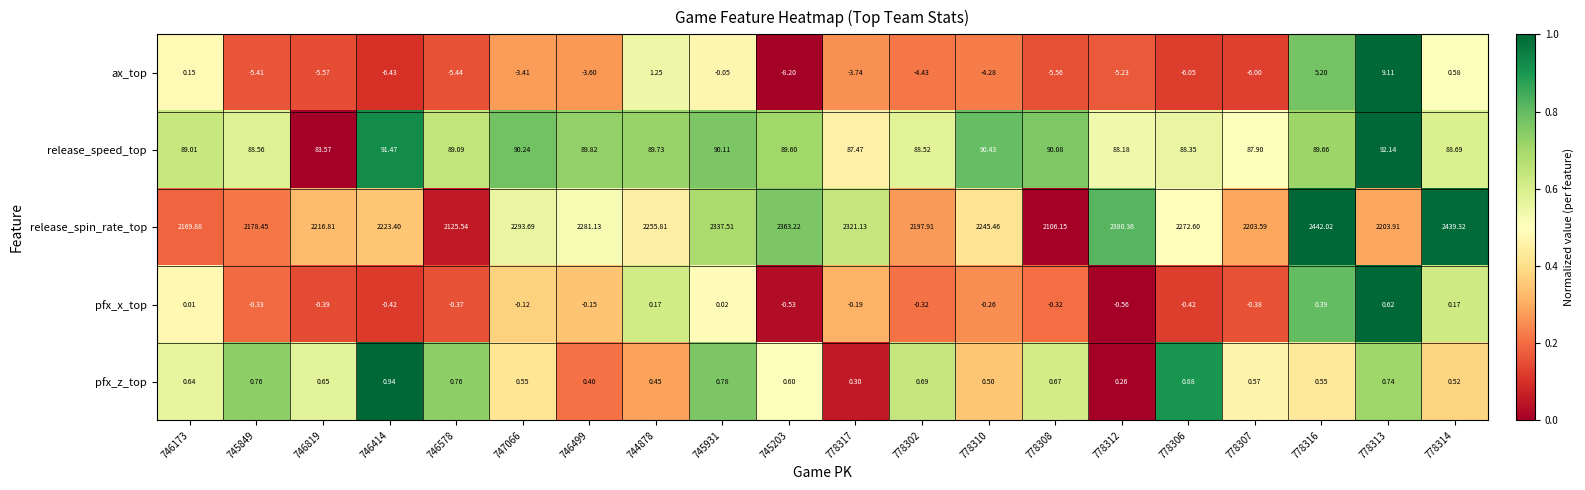

Rank the series at 778312 from lowest to highest value.

ax_top, pfx_x_top, pfx_z_top, release_speed_top, release_spin_rate_top